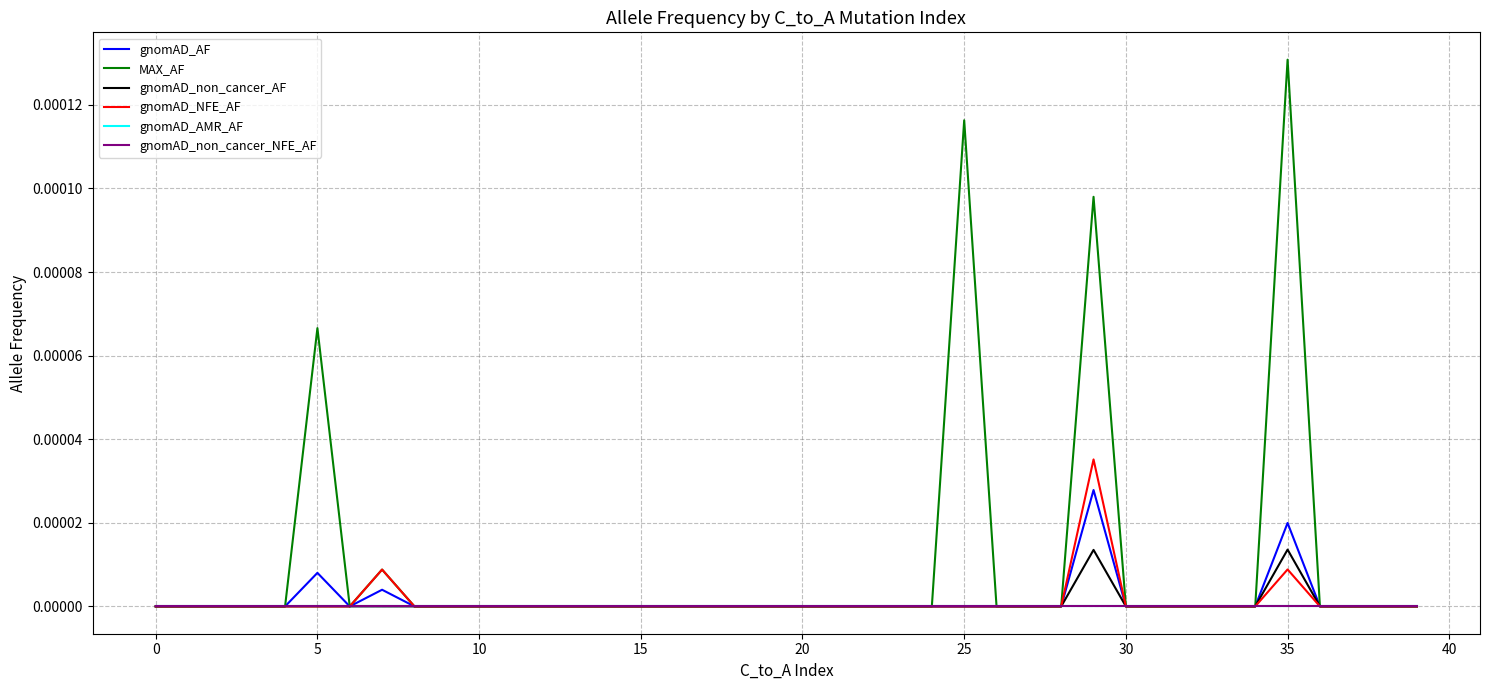

True or false: gnomAD_non_cancer_NFE_AF and gnomAD_AMR_AF intersect in this chart.

False